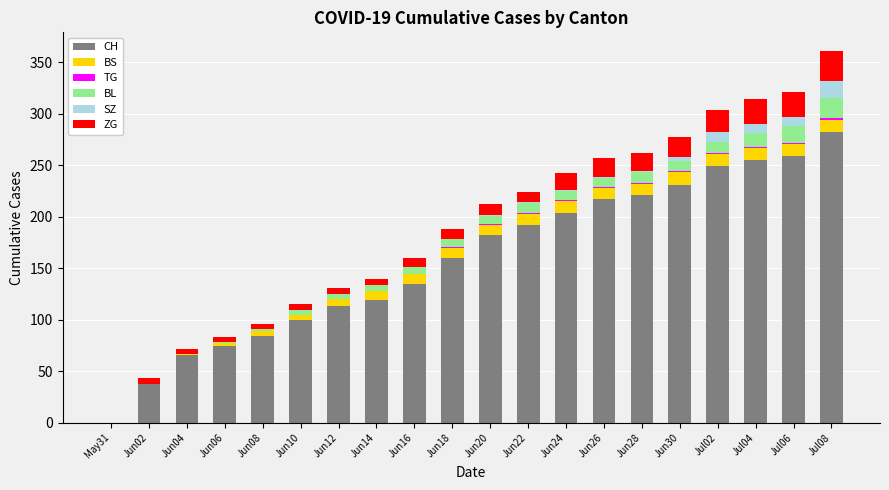

The value of CH at Jun28 is 221. True or false?

True